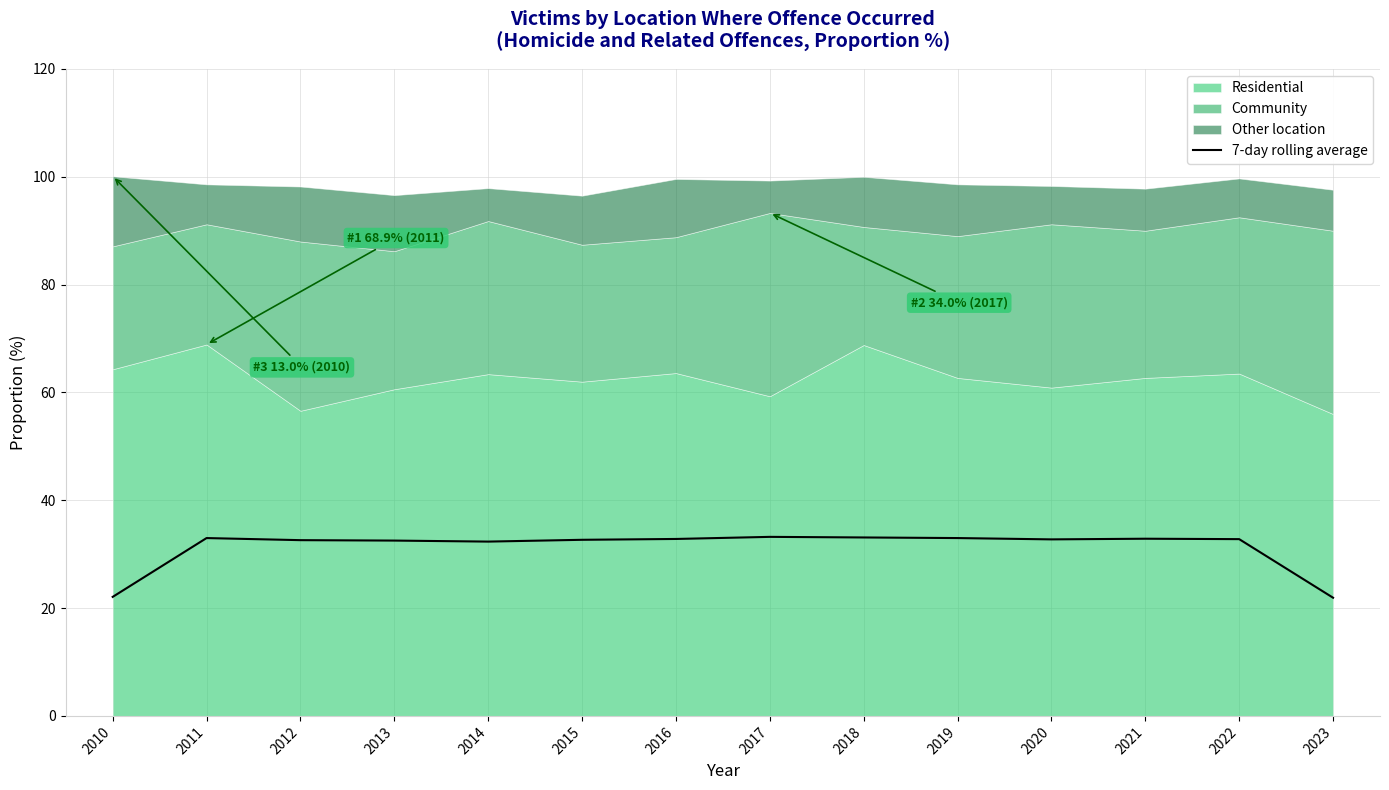

What is the value of the 11th point from the left?

32.7